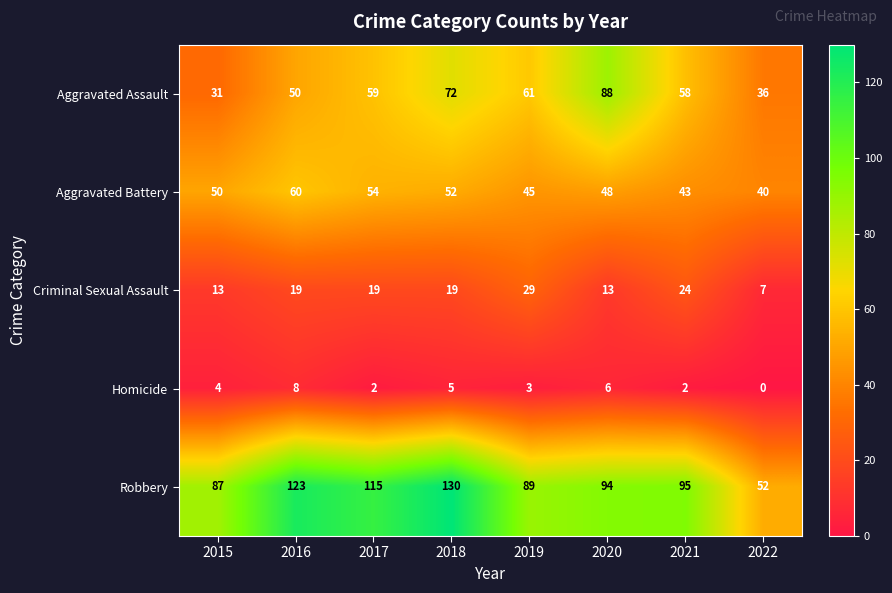

At which label is Aggravated Assault closest to 59?

2017